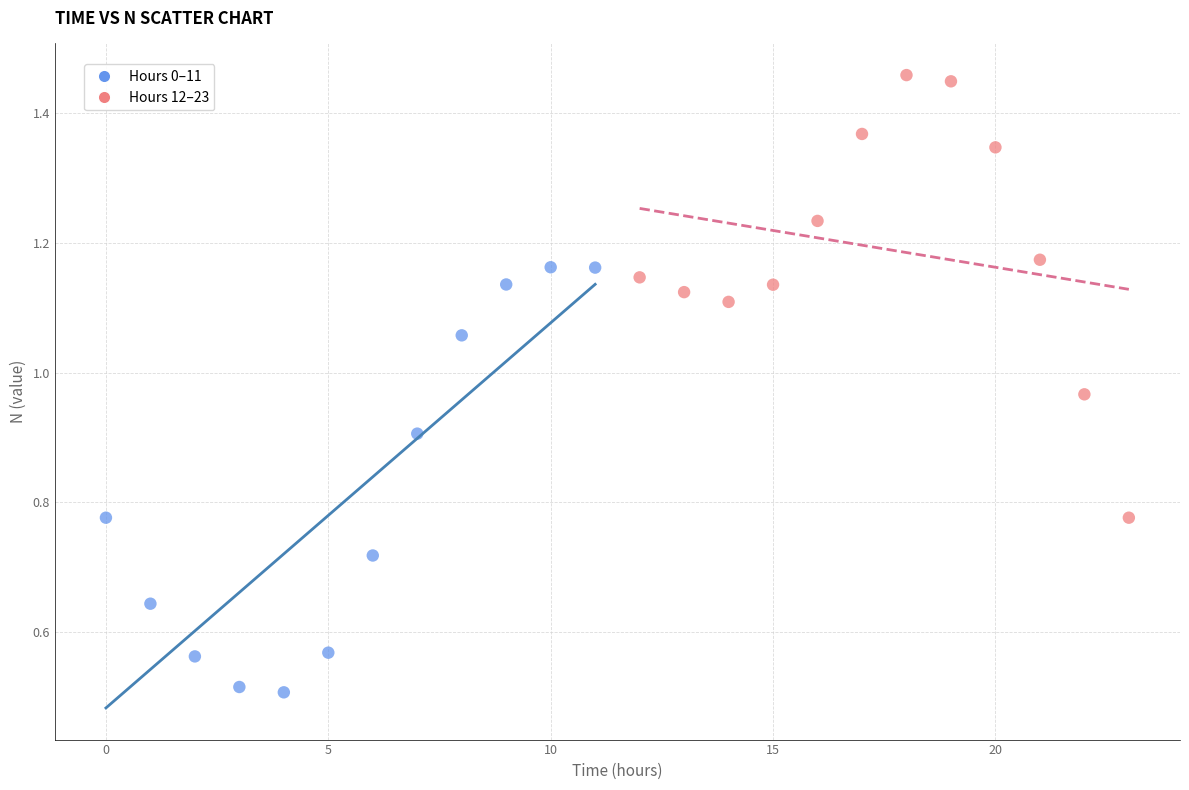

Which series reaches the minimum Y coordinate?

Hours 0–11